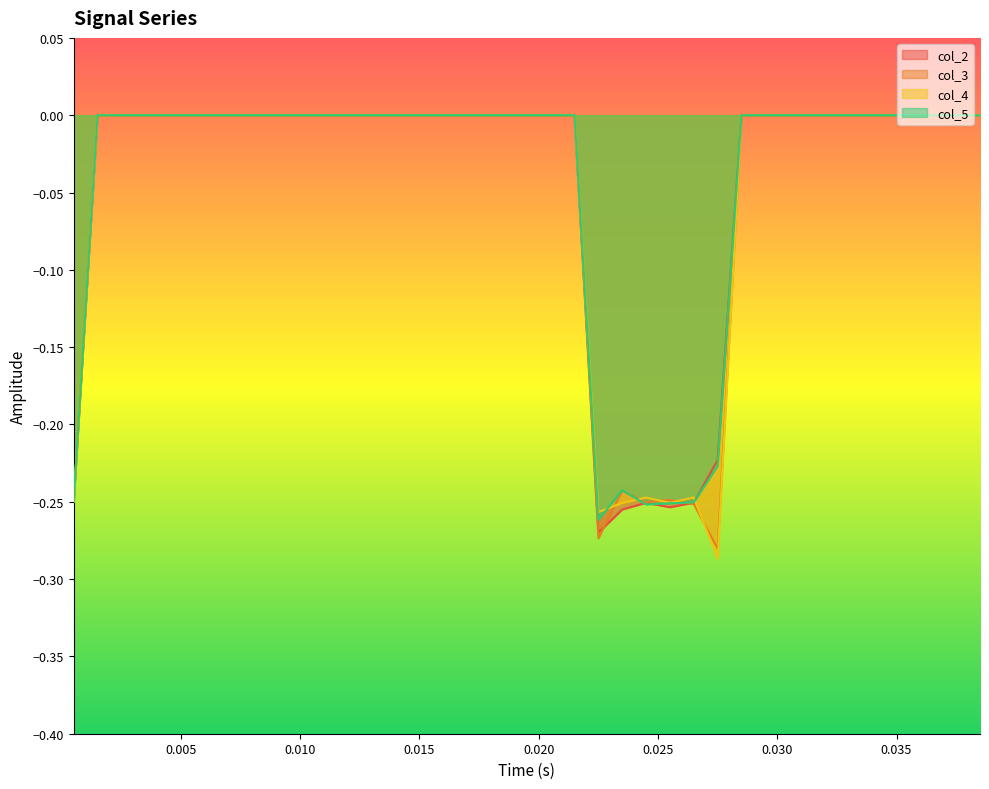

Which series has the widest spread of values?

col_4